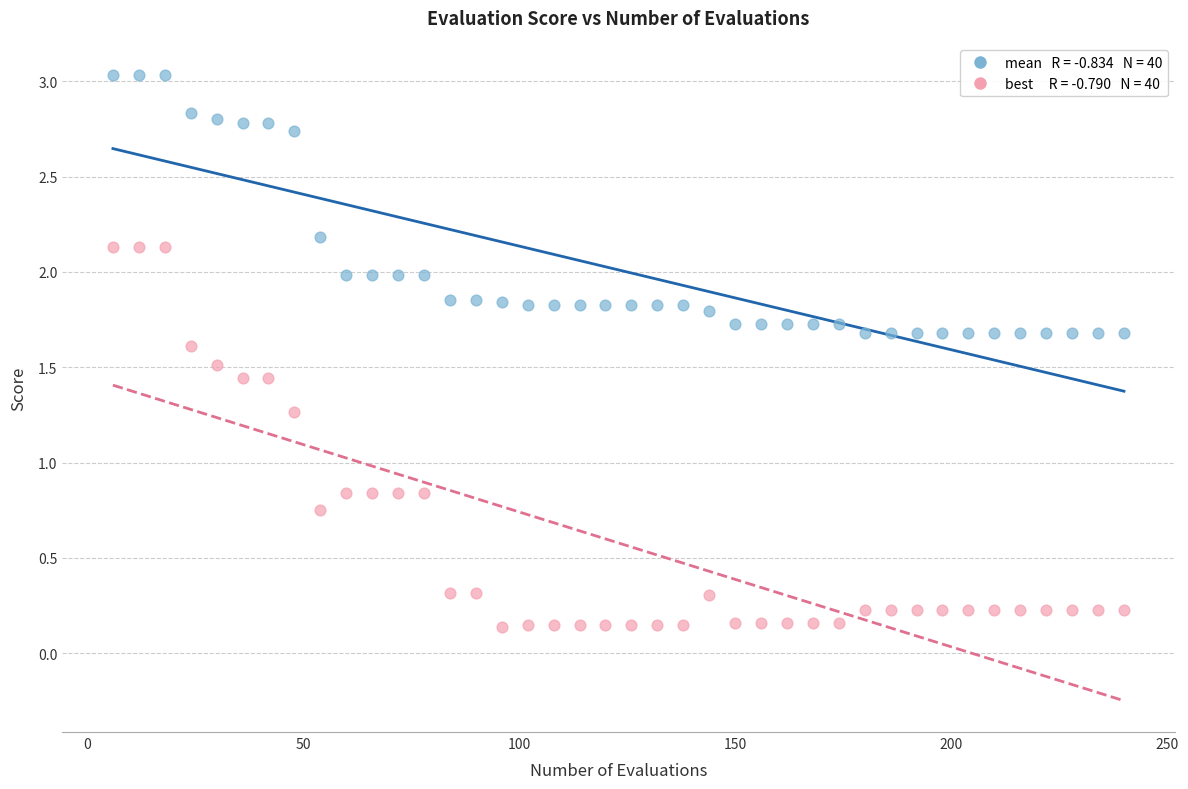

Across all data points, what is the range of X values (max minus min)?

234.0